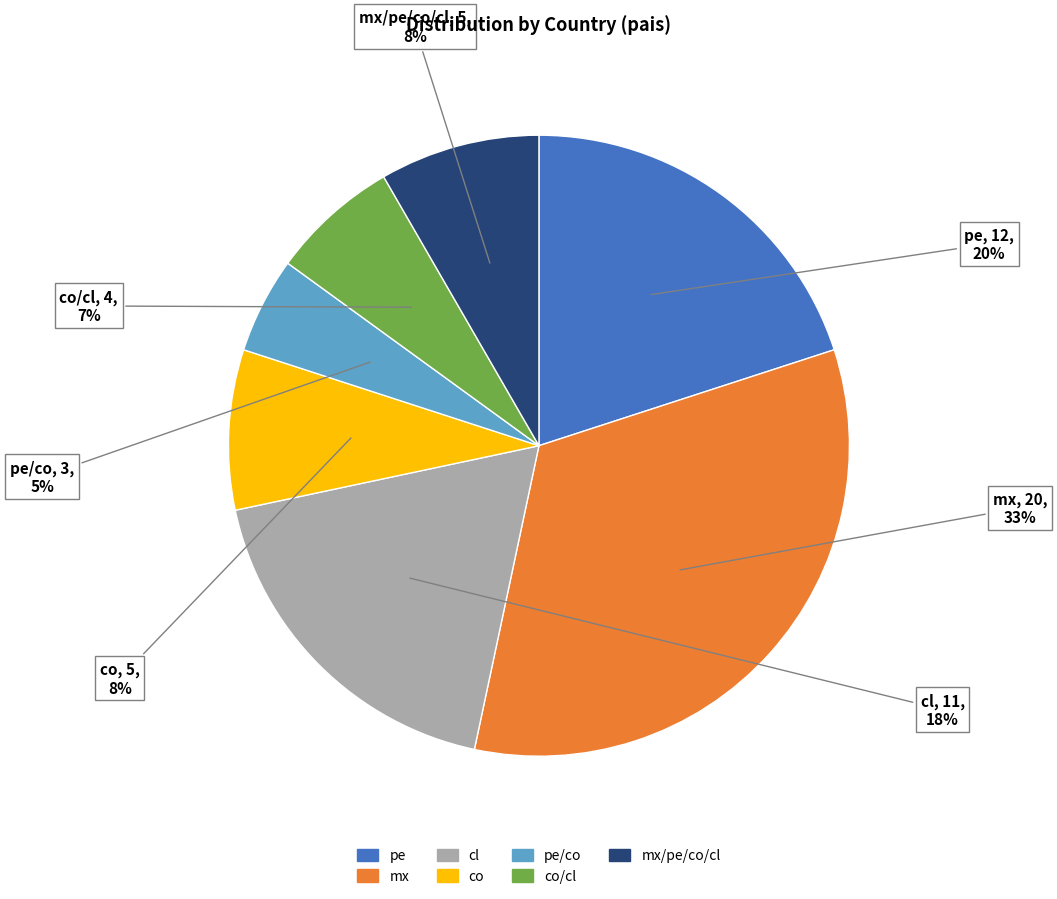

To the nearest percent, what is the average slice percentage?

14%